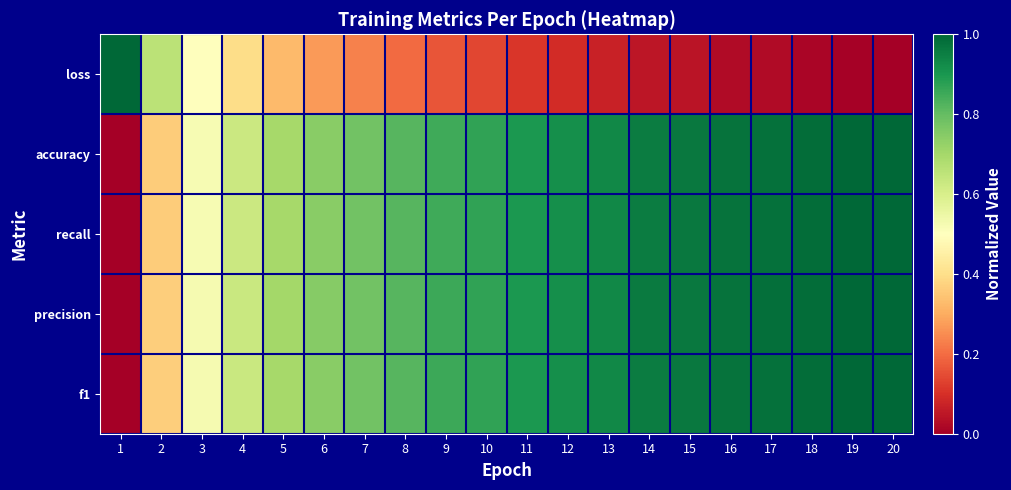

Which label corresponds to the largest value in the chart?

1